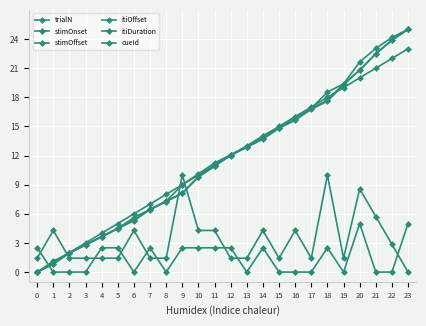

What is the difference between the highest and lowest values at 9?

7.5